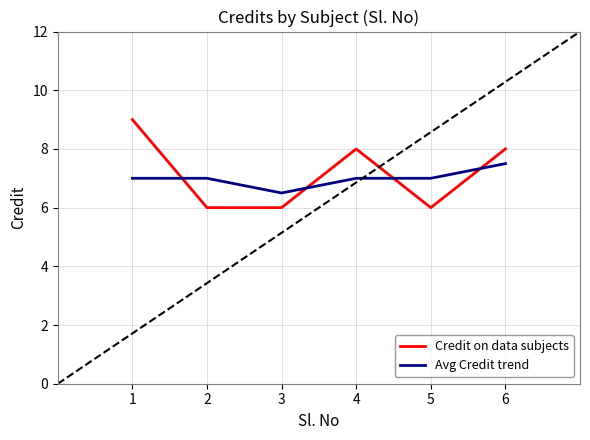

Which series has the largest range (max minus min)?

Credit on data subjects